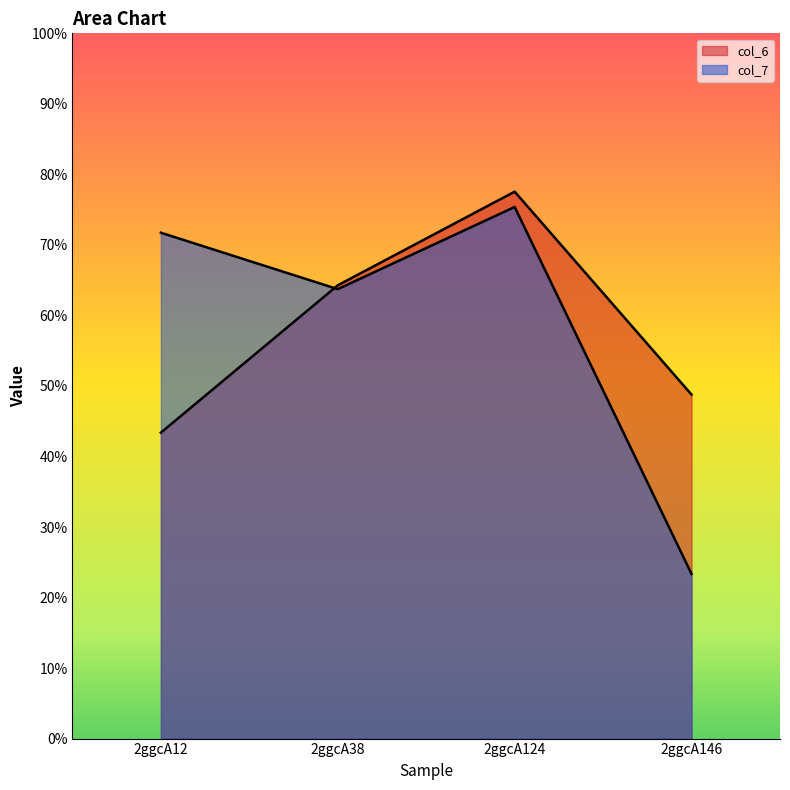

Between 2ggcA124 and 2ggcA146, which series saw the biggest shift?

col_7